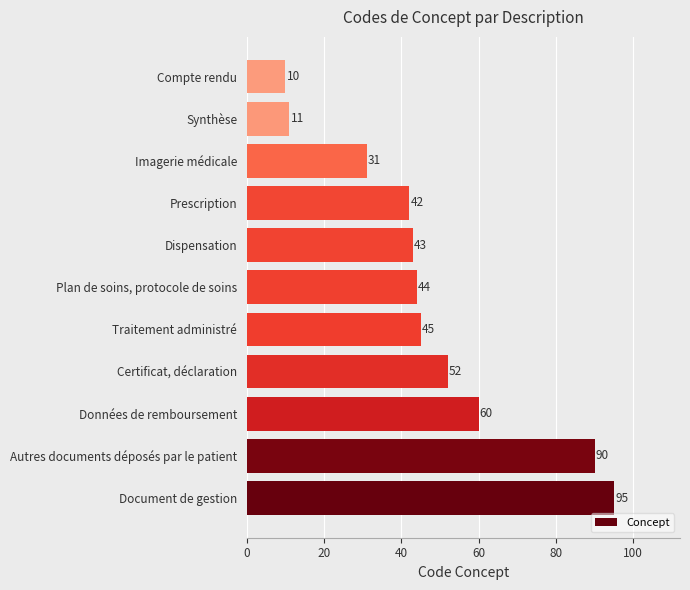

How many values are below 44?

5